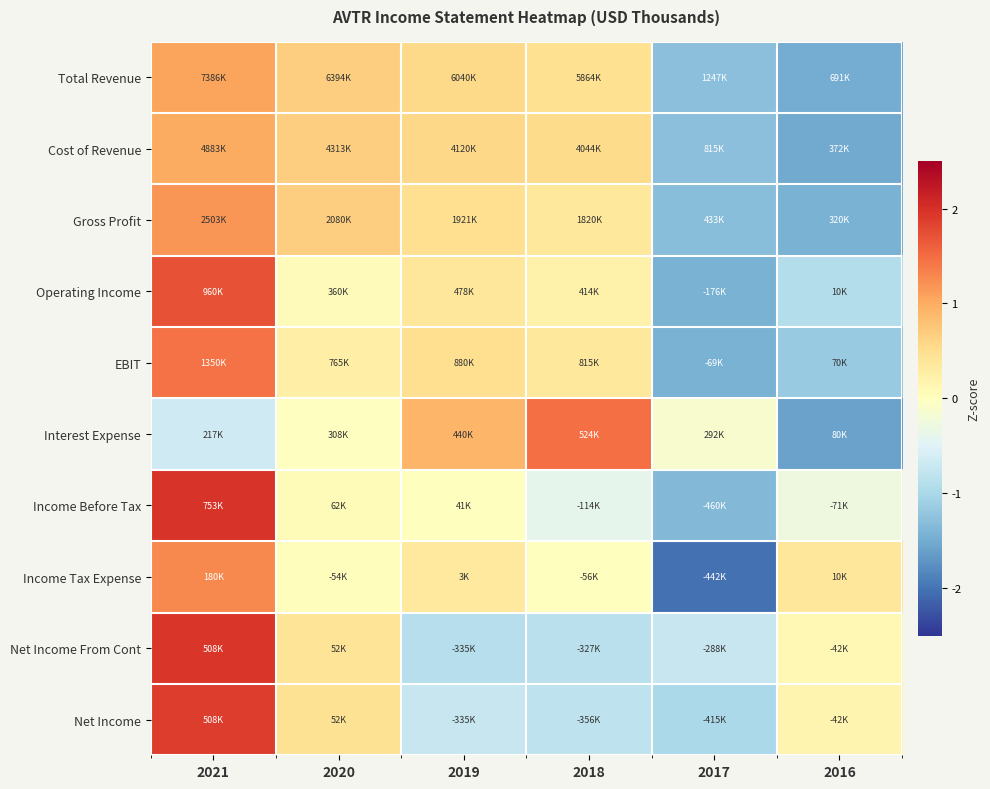

What is the maximum value shown in the chart?

2.0